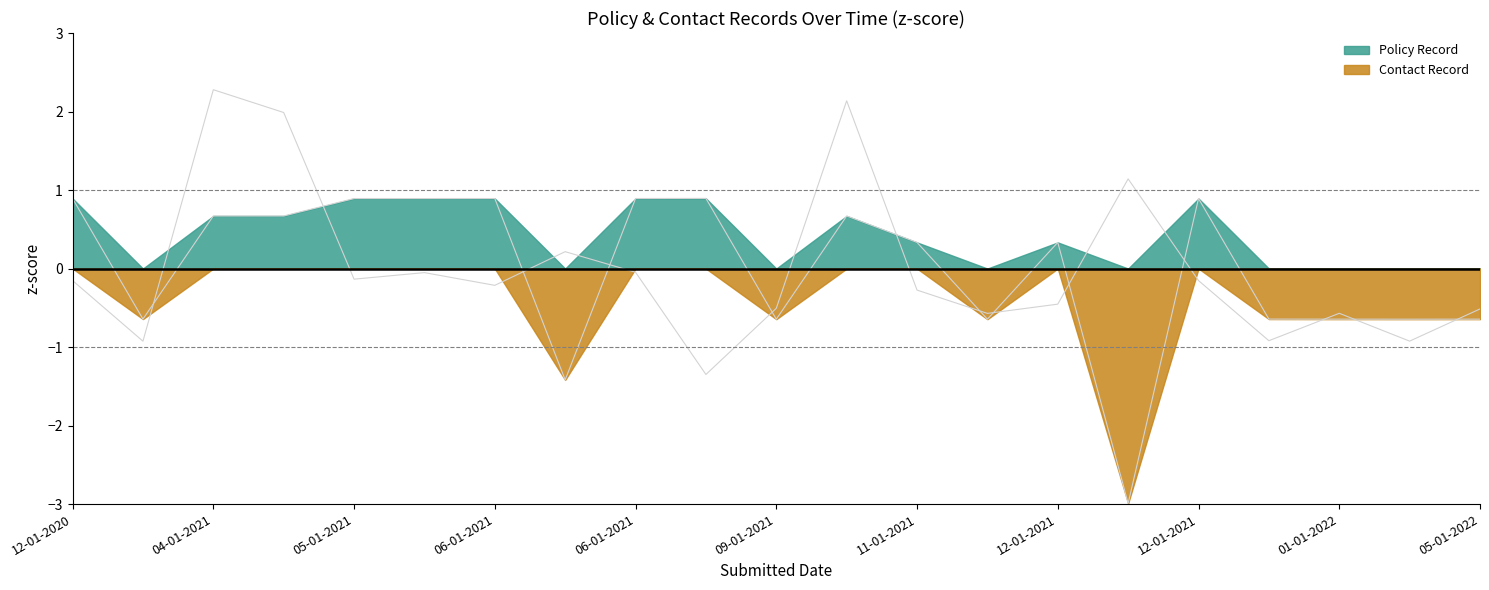

Where is Contact Record nearest to the value 0?

06-01-2021